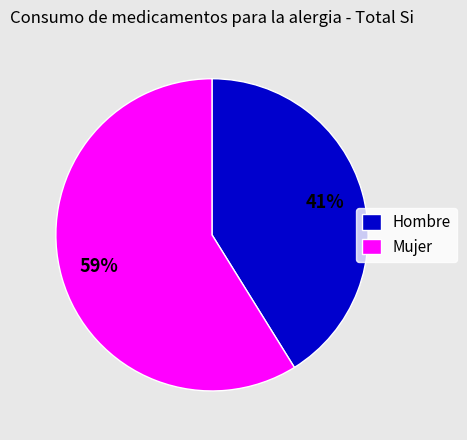

What percentage is the Hombre slice, to the nearest percent?

41%